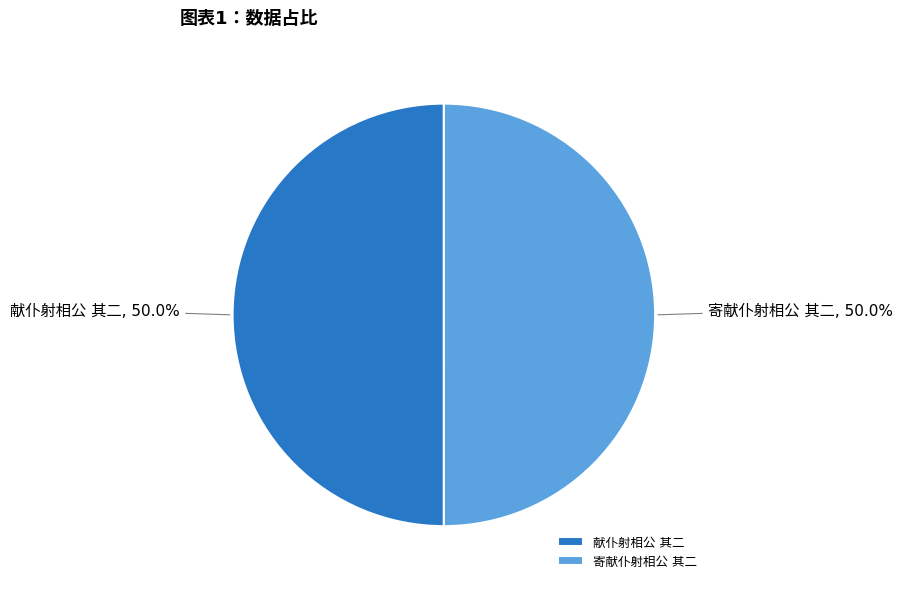

How much of the chart is everything except 寄献仆射相公 其二?

50.0%